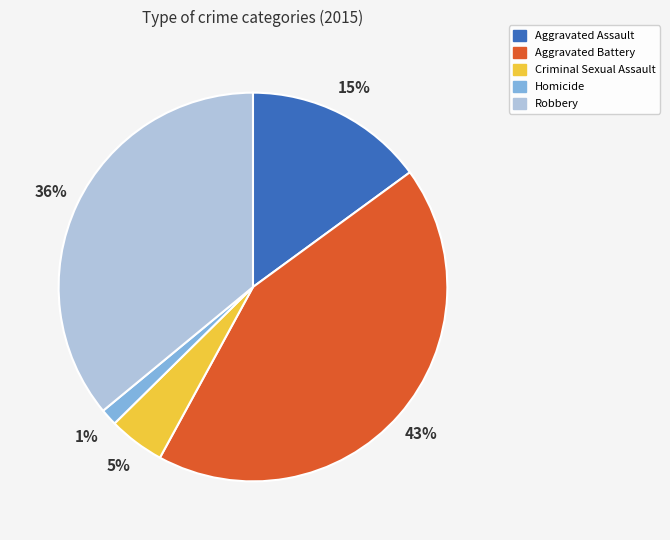

How many slices are in this pie chart?

5